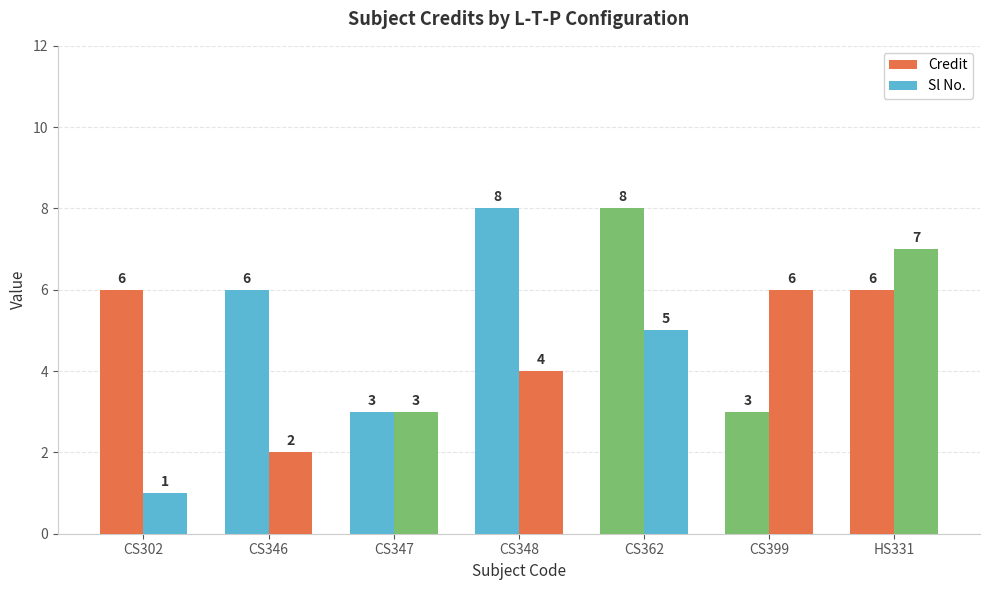

Which series has the widest spread of values?

Sl No.